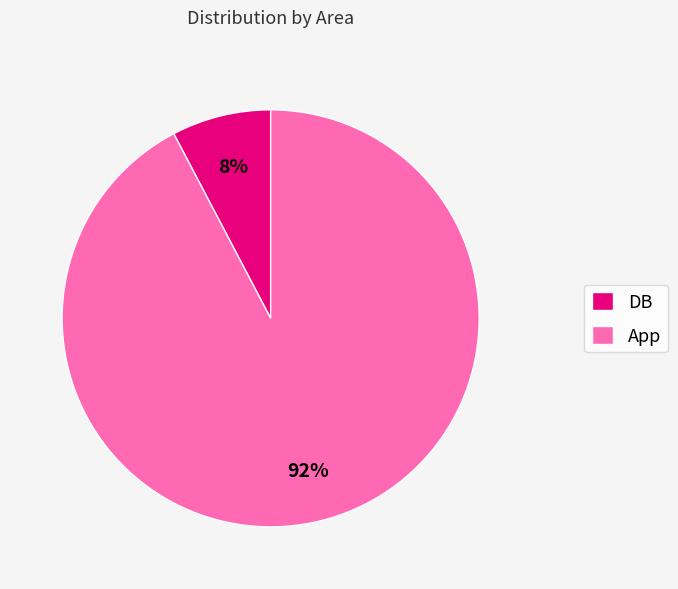

What is the smallest slice in the pie chart?

DB